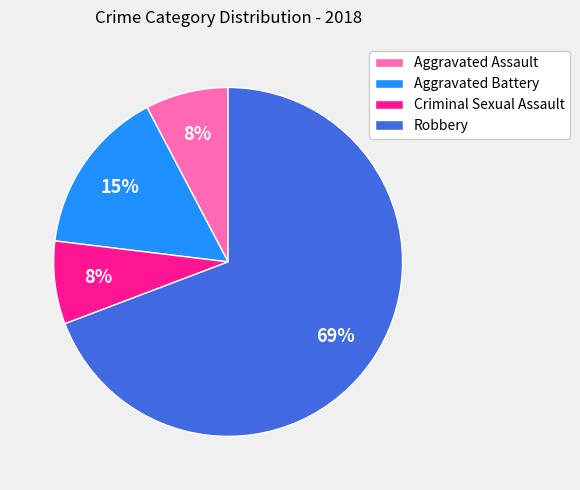

Which has a higher value, Aggravated Assault or Robbery?

Robbery